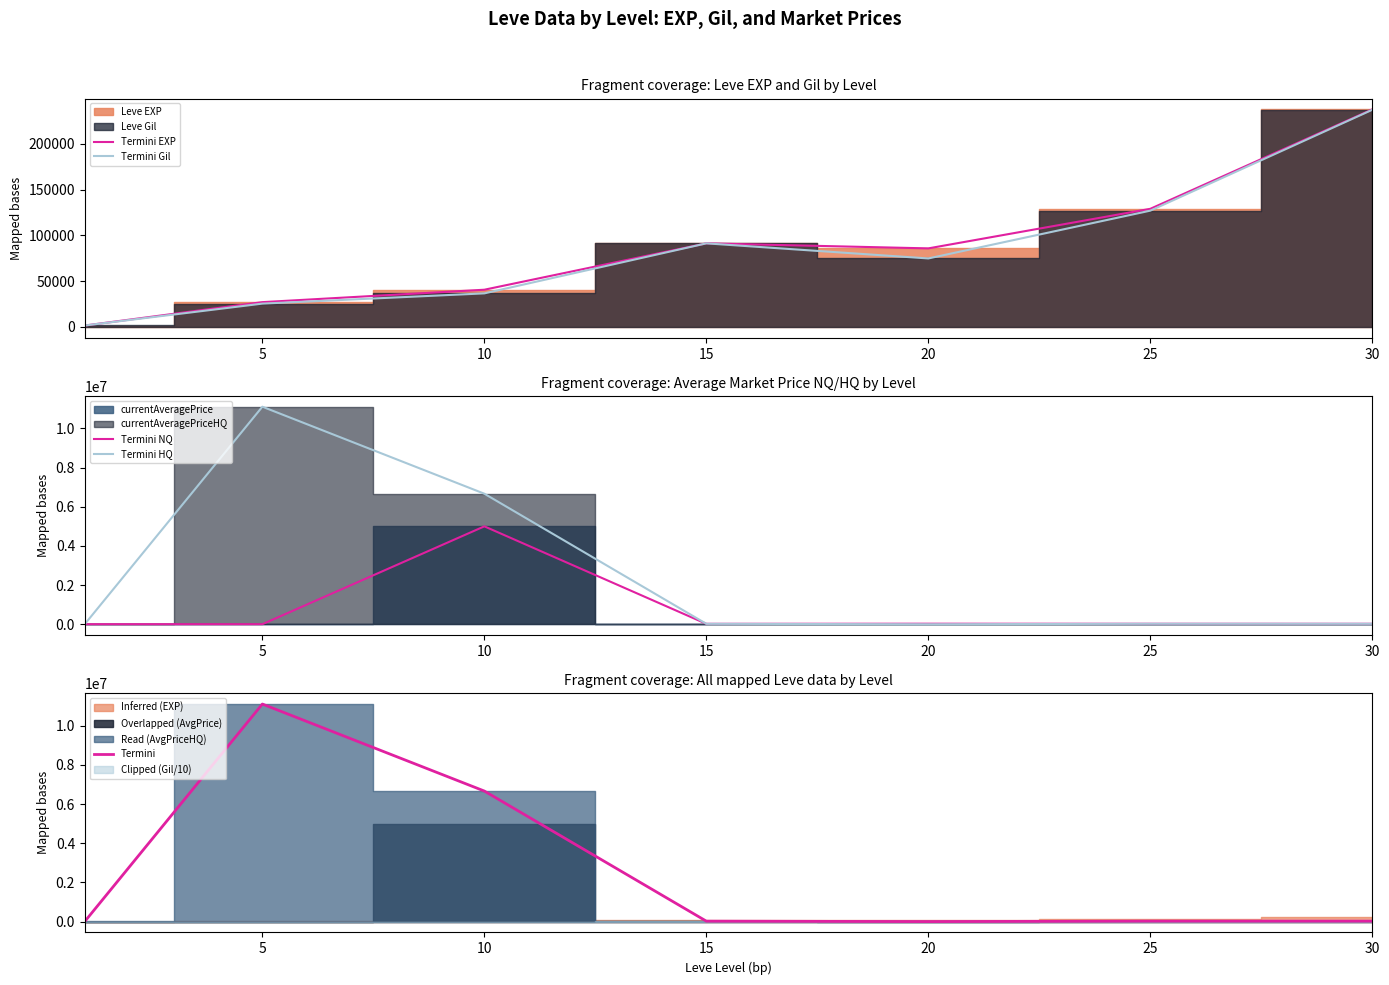

The value of Termini Gil at 30 is 237200. True or false?

True